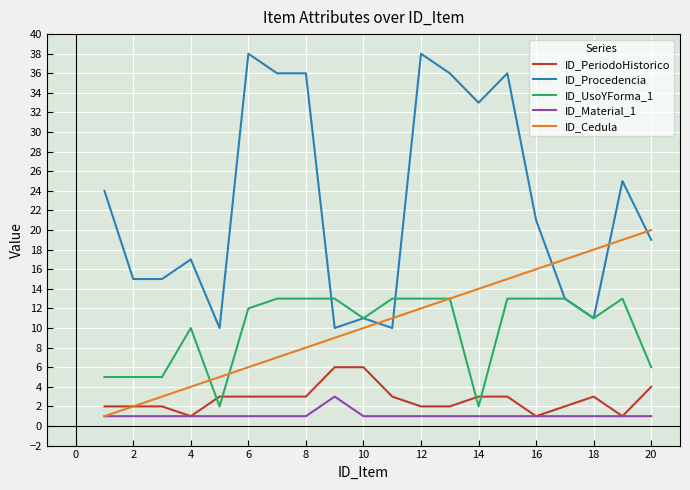

How many ID_Material_1 values are between 1 and 2?

19